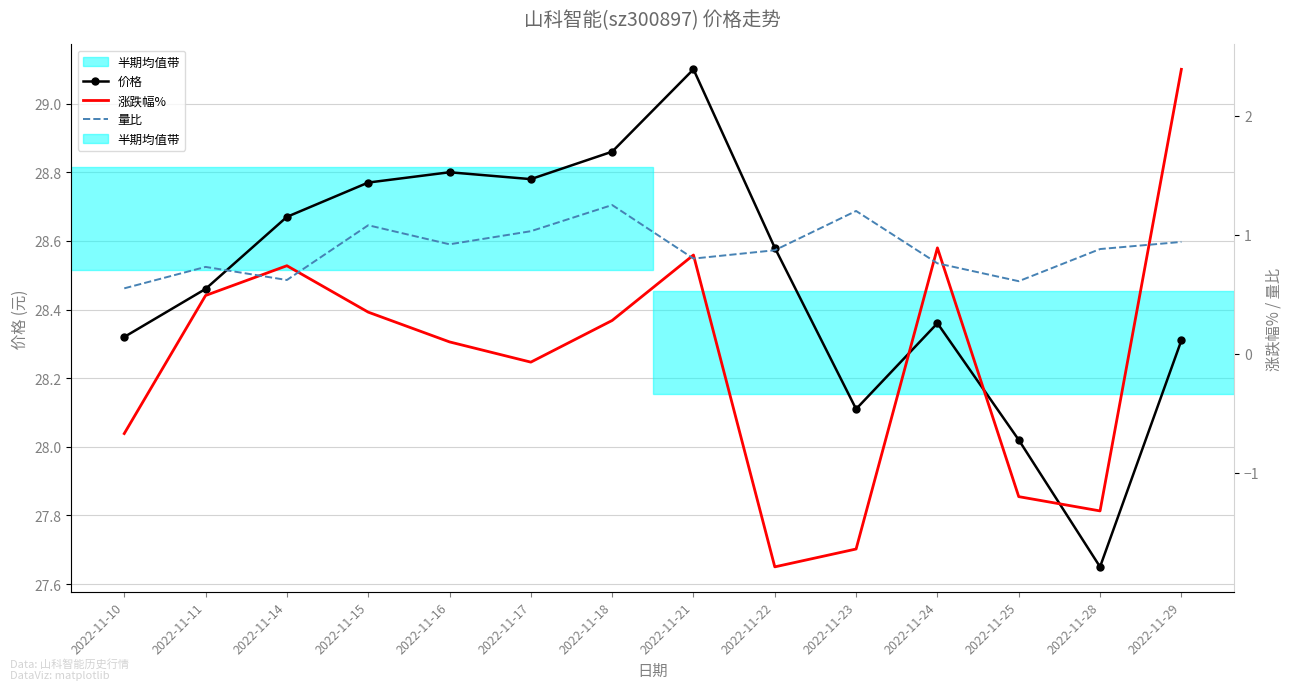

How many interior local valleys does the 量比 series have?

4